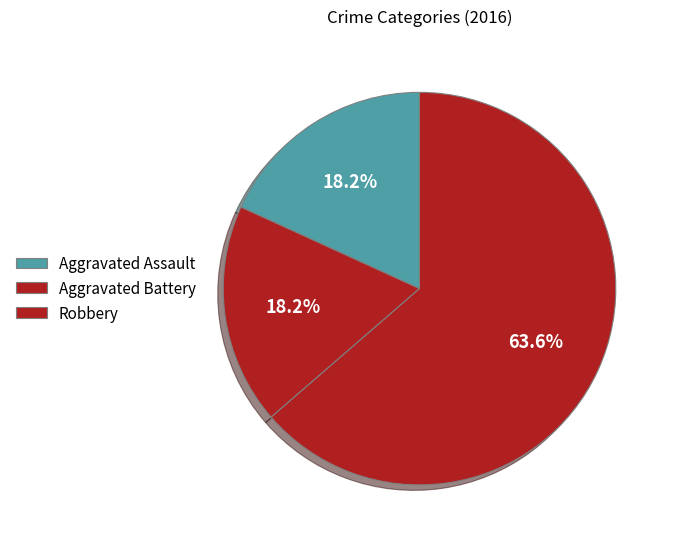

To the nearest percent, what is the difference between the largest and smallest slice percentages?

45%